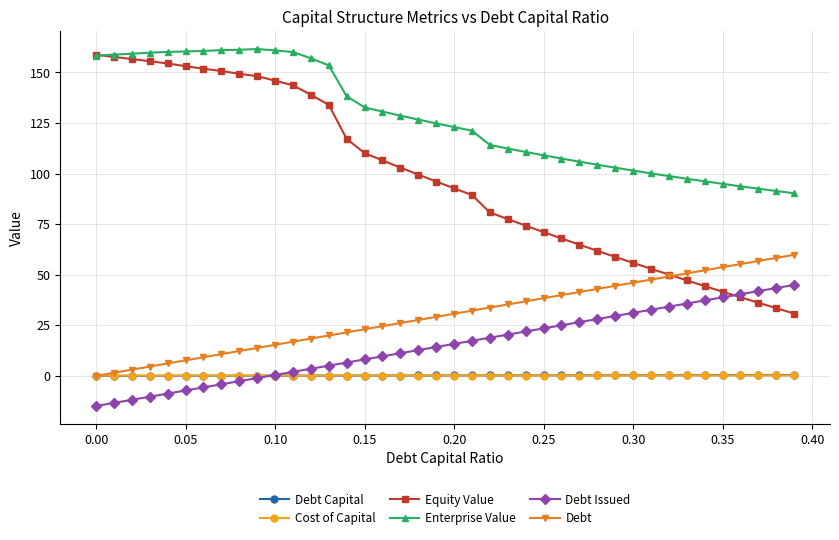

What is the value of the Equity Value point at the 26th from the left?

71.1